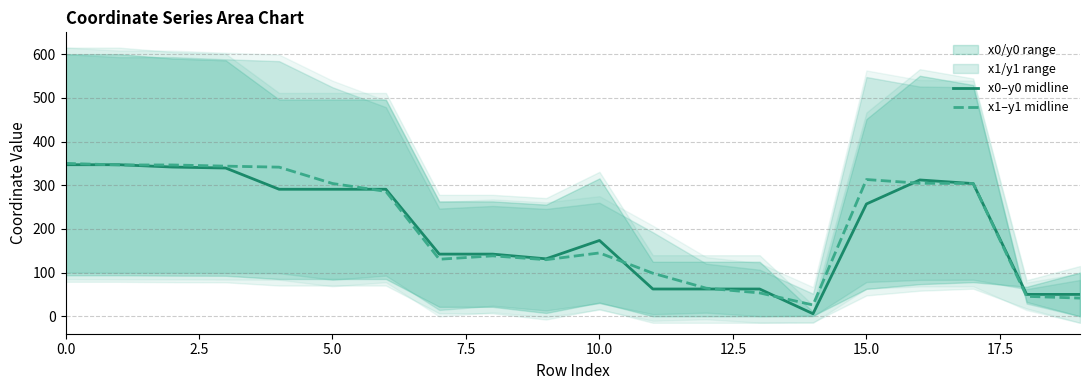

True or false: x0–y0 midline has a value of 346.9 at 0.0.

True